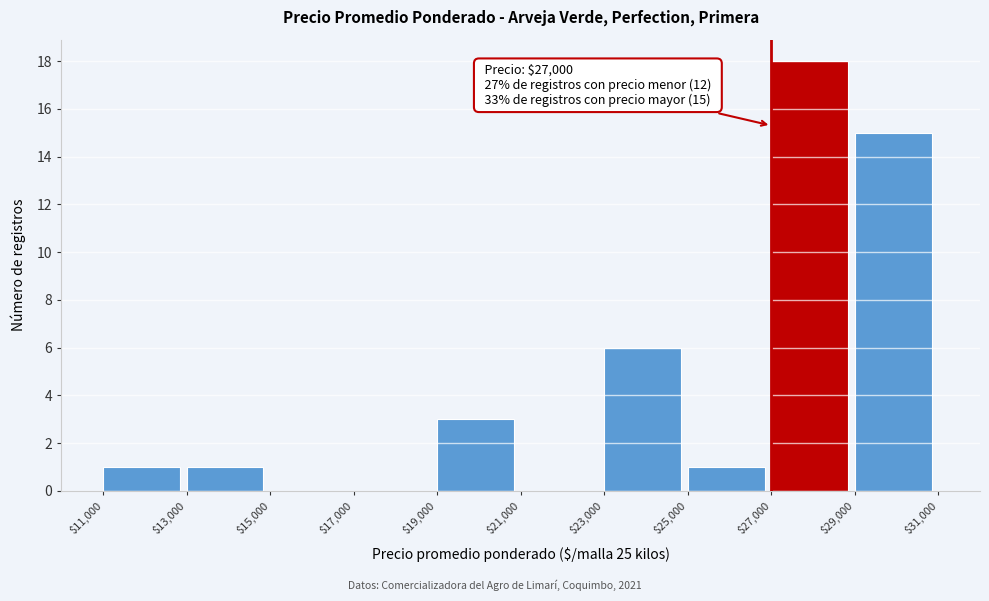

Which range on the x-axis has the tallest bar?

$27,000 to $29,000